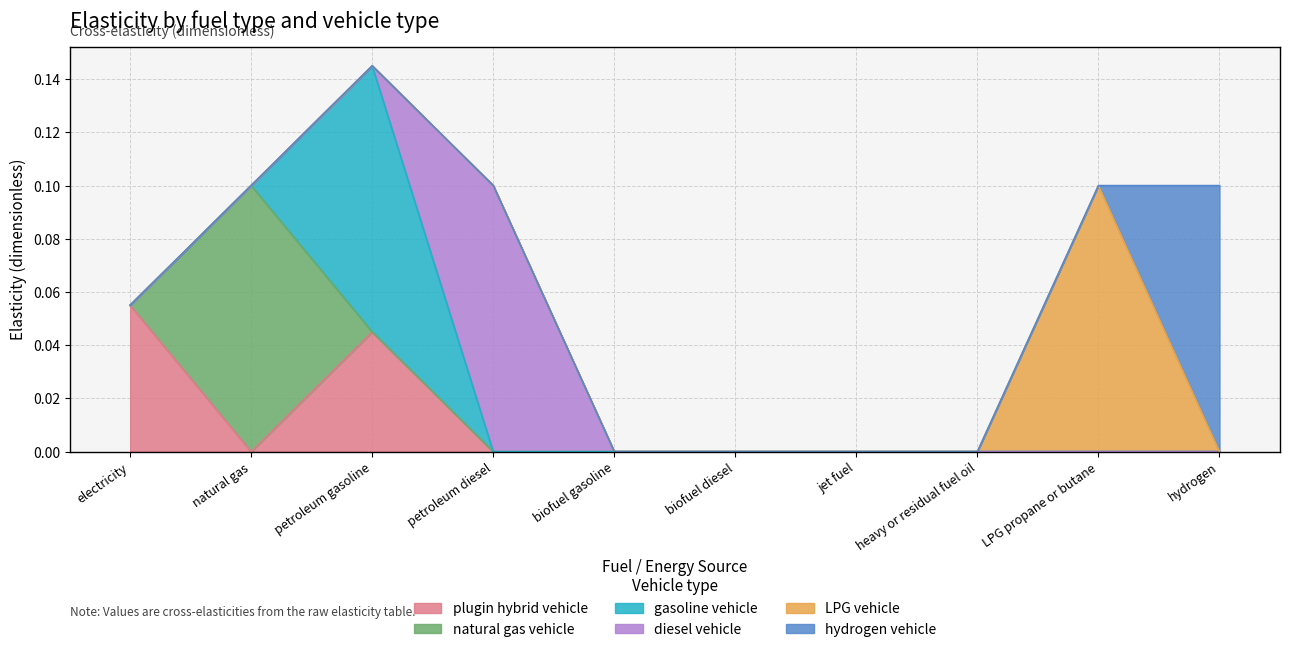

Reading left to right, list all the values displayed in this chart.

plugin hybrid vehicle: electricity=0.1	natural gas=0.0	petroleum gasoline=0.0	petroleum diesel=0.0	biofuel gasoline=0.0	biofuel diesel=0.0	jet fuel=0.0	heavy or residual fuel oil=0.0	LPG propane or butane=0.0	hydrogen=0.0
natural gas vehicle: electricity=0.0	natural gas=0.1	petroleum gasoline=0.0	petroleum diesel=0.0	biofuel gasoline=0.0	biofuel diesel=0.0	jet fuel=0.0	heavy or residual fuel oil=0.0	LPG propane or butane=0.0	hydrogen=0.0
gasoline vehicle: electricity=0.0	natural gas=0.0	petroleum gasoline=0.1	petroleum diesel=0.0	biofuel gasoline=0.0	biofuel diesel=0.0	jet fuel=0.0	heavy or residual fuel oil=0.0	LPG propane or butane=0.0	hydrogen=0.0
diesel vehicle: electricity=0.0	natural gas=0.0	petroleum gasoline=0.0	petroleum diesel=0.1	biofuel gasoline=0.0	biofuel diesel=0.0	jet fuel=0.0	heavy or residual fuel oil=0.0	LPG propane or butane=0.0	hydrogen=0.0
LPG vehicle: electricity=0.0	natural gas=0.0	petroleum gasoline=0.0	petroleum diesel=0.0	biofuel gasoline=0.0	biofuel diesel=0.0	jet fuel=0.0	heavy or residual fuel oil=0.0	LPG propane or butane=0.1	hydrogen=0.0
hydrogen vehicle: electricity=0.0	natural gas=0.0	petroleum gasoline=0.0	petroleum diesel=0.0	biofuel gasoline=0.0	biofuel diesel=0.0	jet fuel=0.0	heavy or residual fuel oil=0.0	LPG propane or butane=0.0	hydrogen=0.1